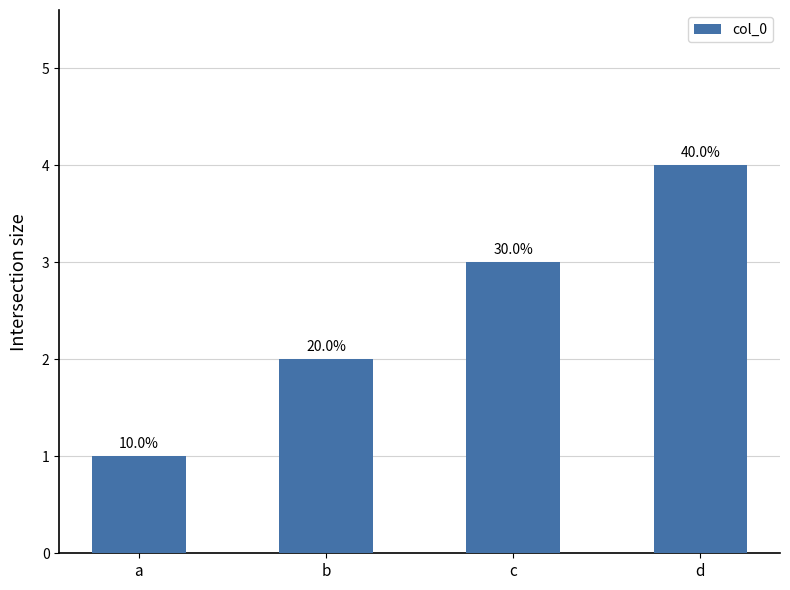

How many bars are there in total?

4